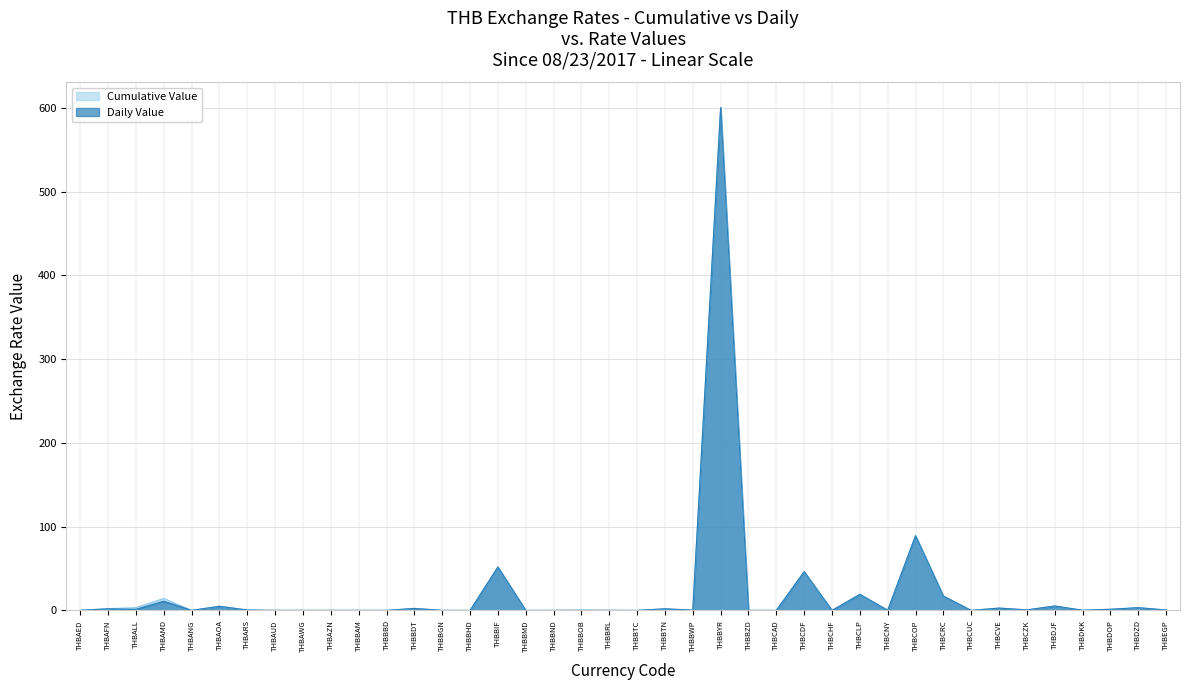

At which category does Cumulative Value reach its first local valley?

THBANG